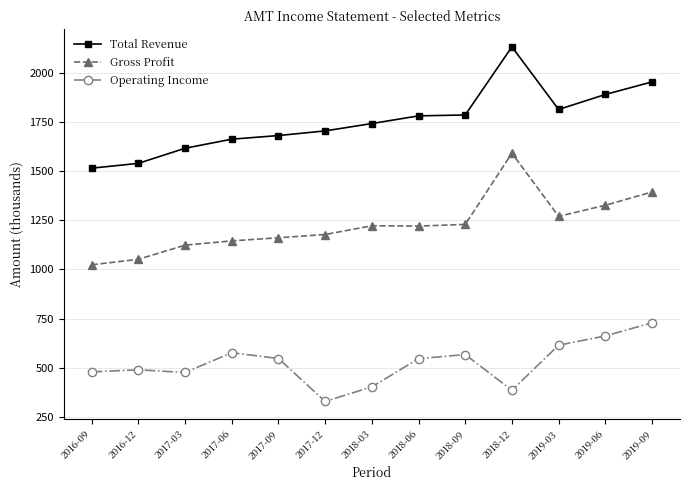

What is the value of the Total Revenue point at the 5th from the left?

1680.8